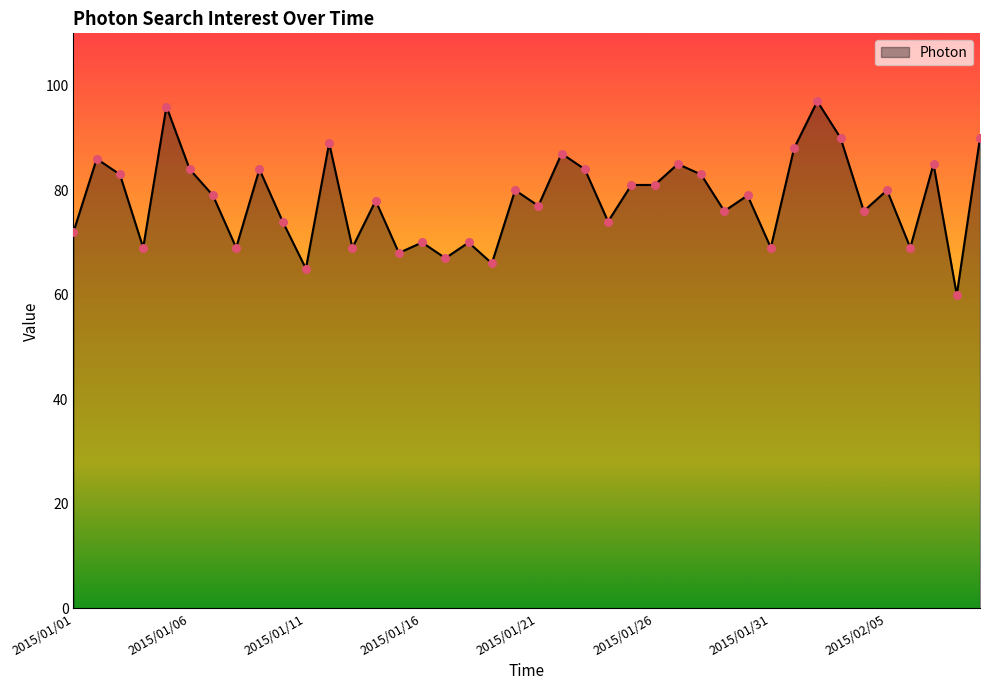

What is the maximum value shown in the chart?

97